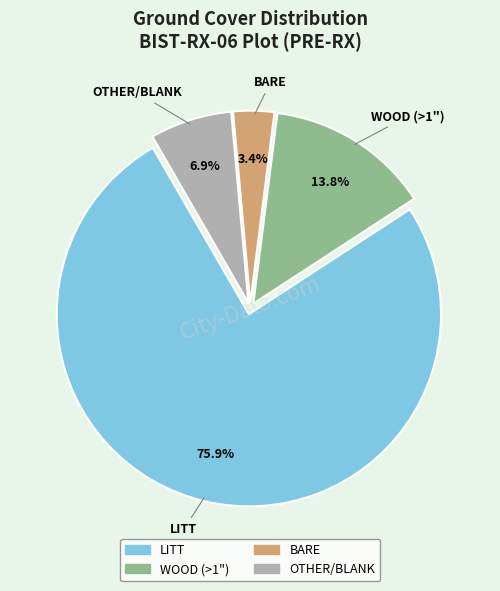

Is there a majority slice in this chart?

Yes